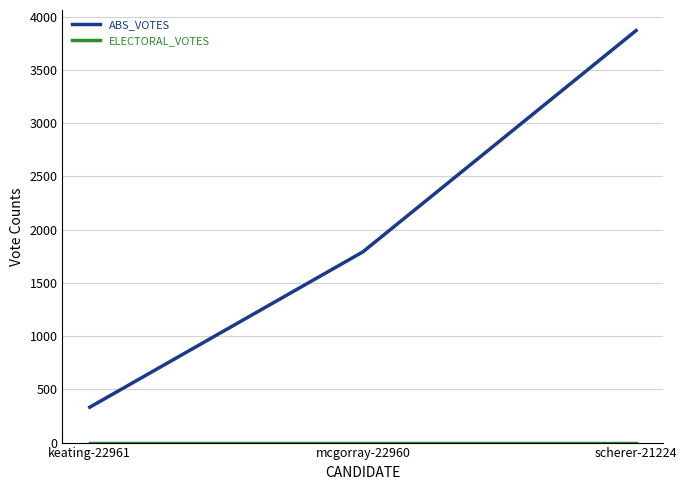

What is the difference between the highest and lowest values at mcgorray-22960?

1791